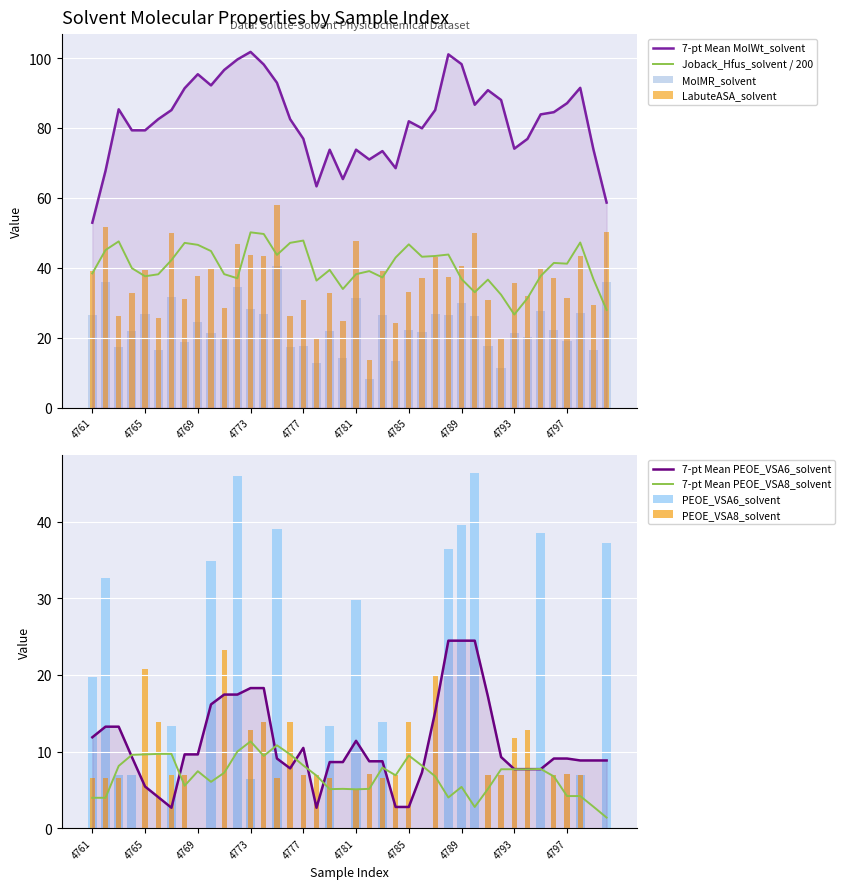

Is the value of LabuteASA_solvent at 4784 greater than the value of MolMR_solvent at 4775?

No